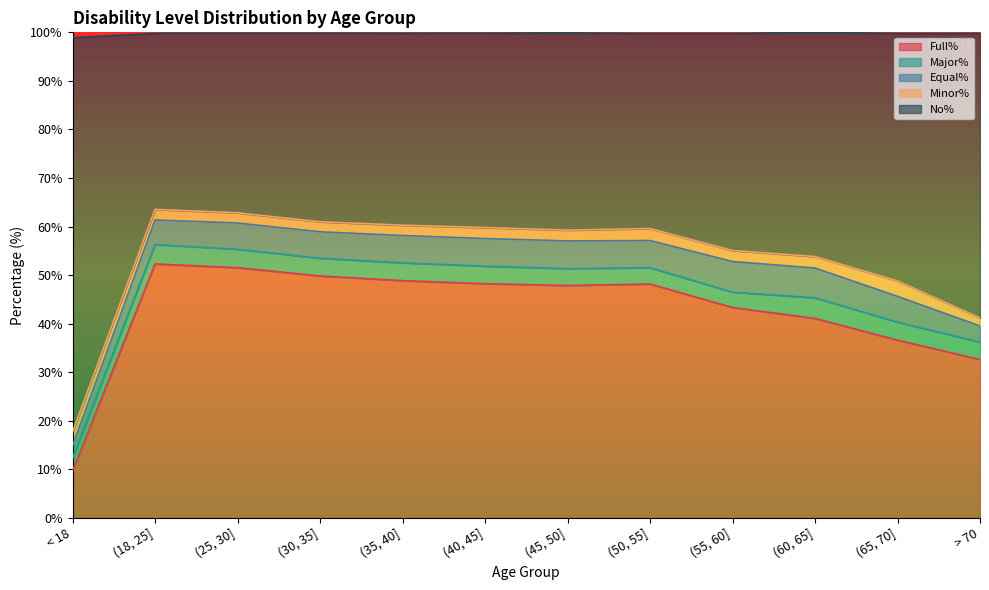

What is the value of the No% point at the 12th from the left?

58.6